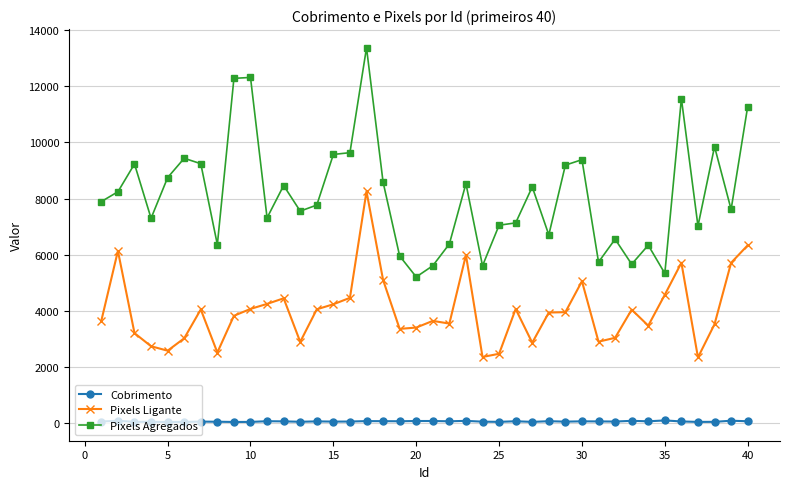

What is the difference between the maximum and minimum values in the Pixels Ligante series?

5921.0